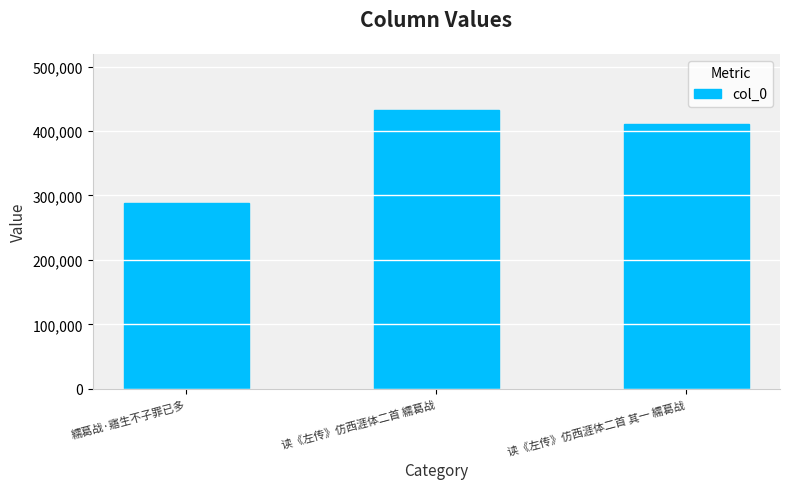

Where is the data nearest to the value 360987?

读《左传》仿西涯体二首 其一 繻葛战